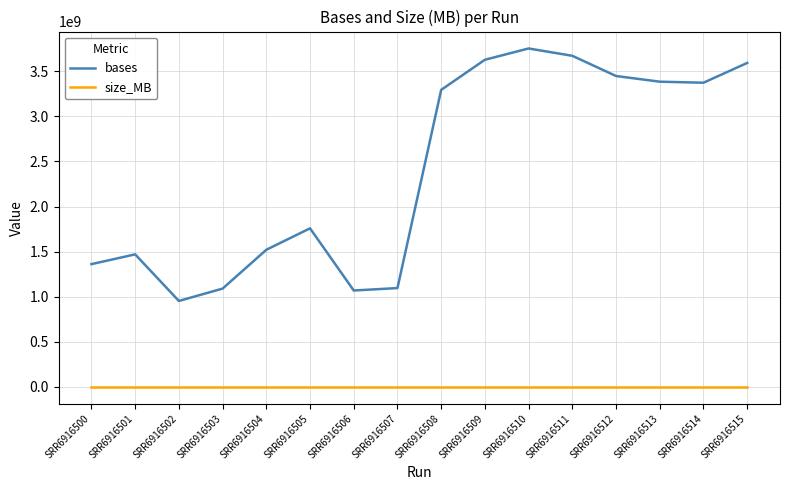

What is the difference between the maximum and minimum values in the bases series?

2801673819